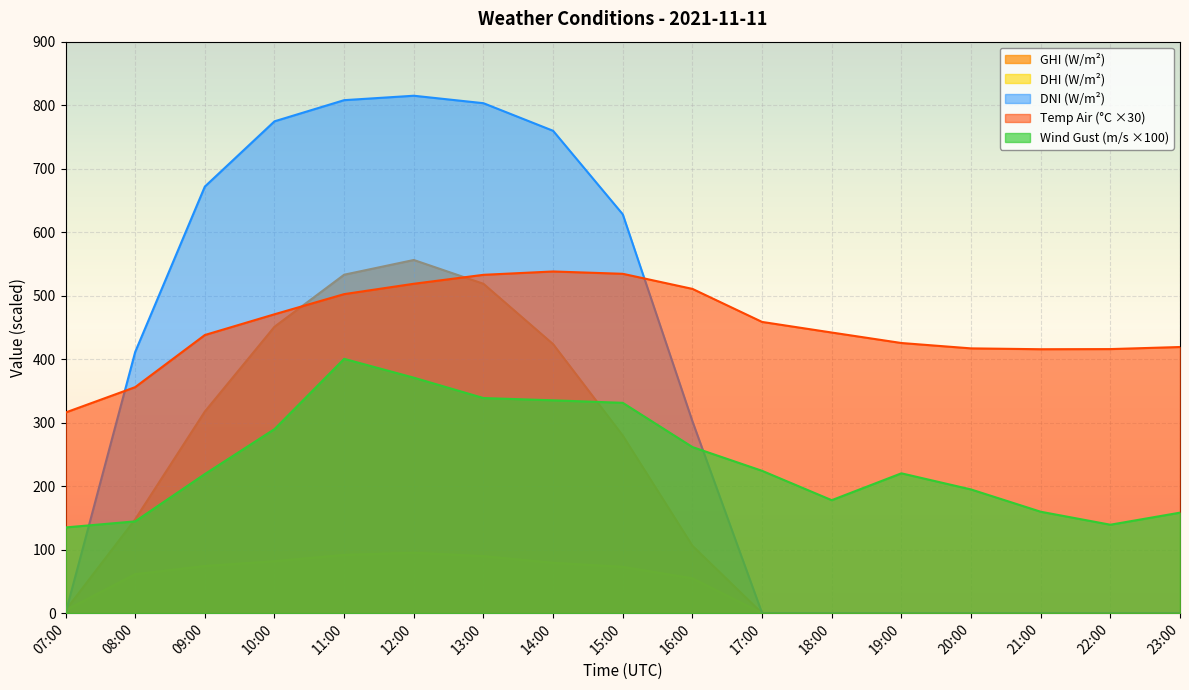

True or false: wind_speed_gust and dhi cross at least once.

False